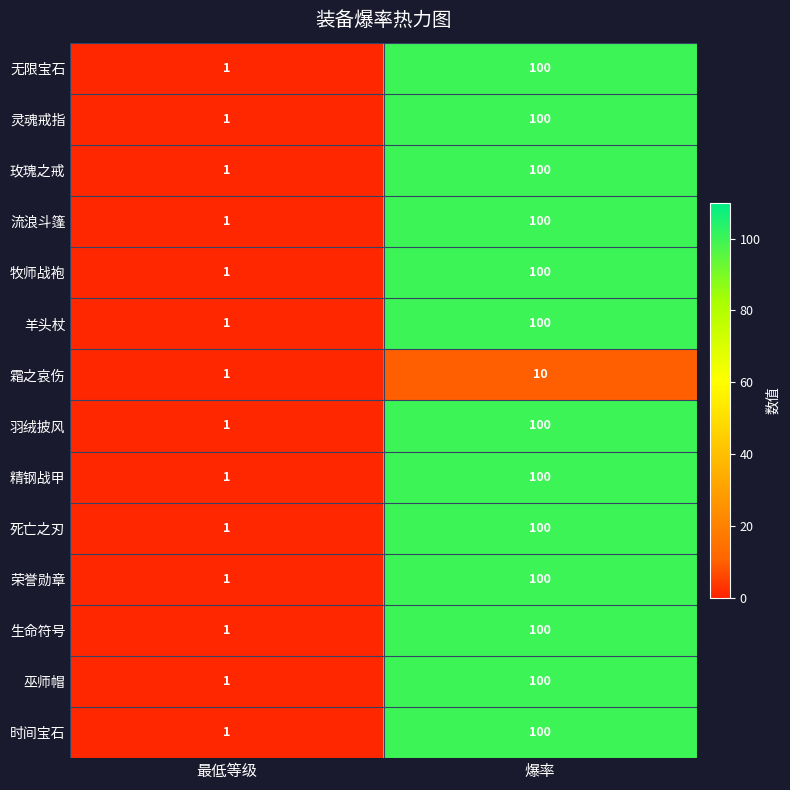

True or false: 巫师帽 has a value of 100 at 爆率.

True